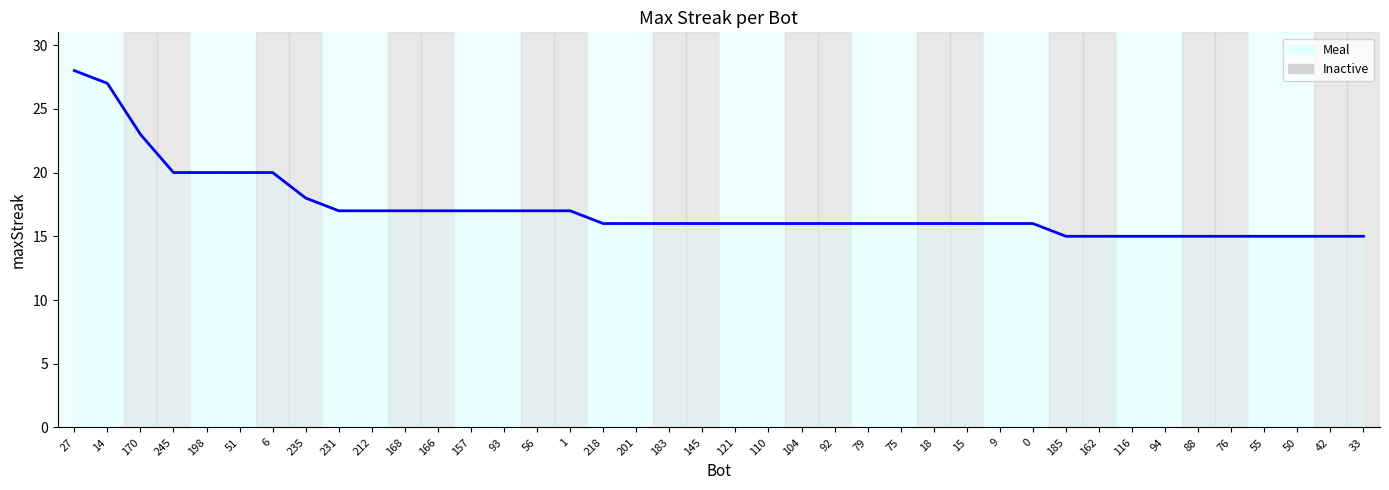

What is the difference between the maximum and minimum values?

13